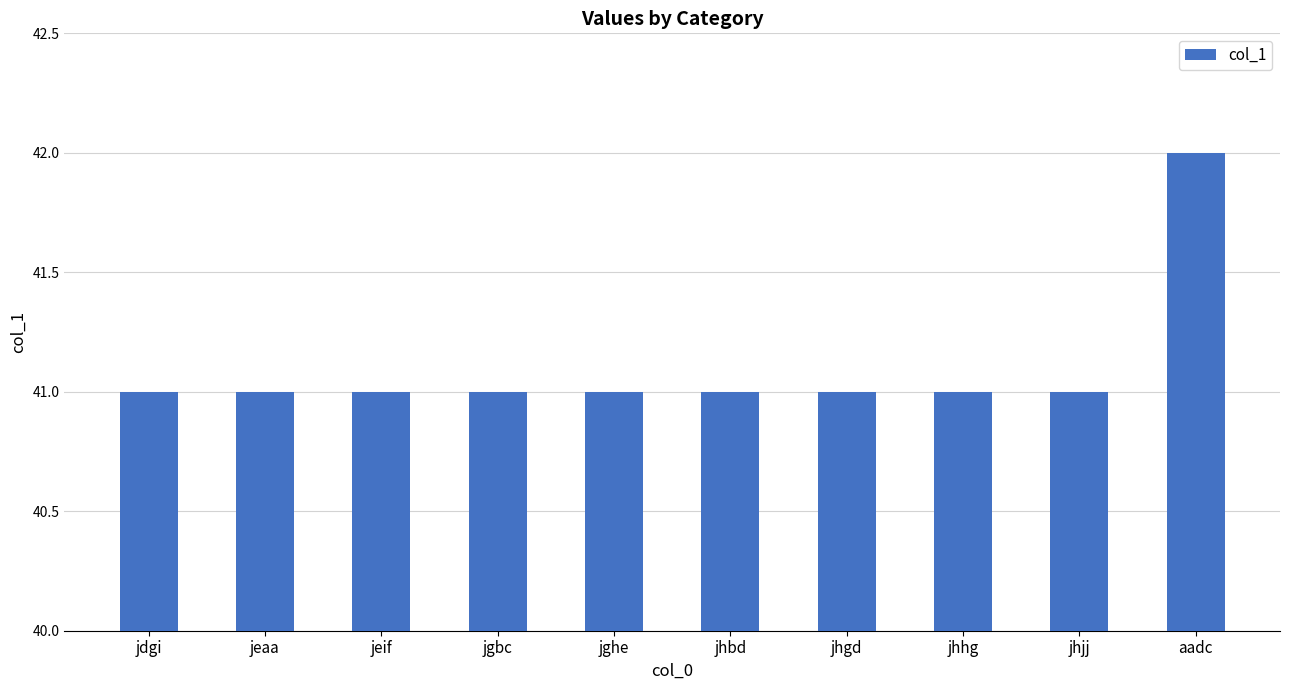

The value at jgbc is 73. True or false?

False